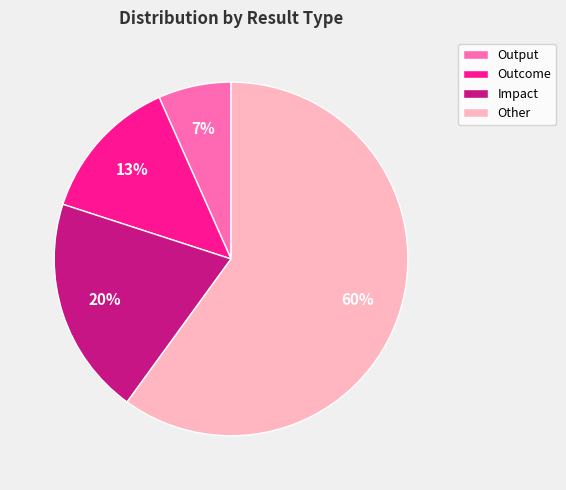

Does Other represent more than half of the total?

Yes